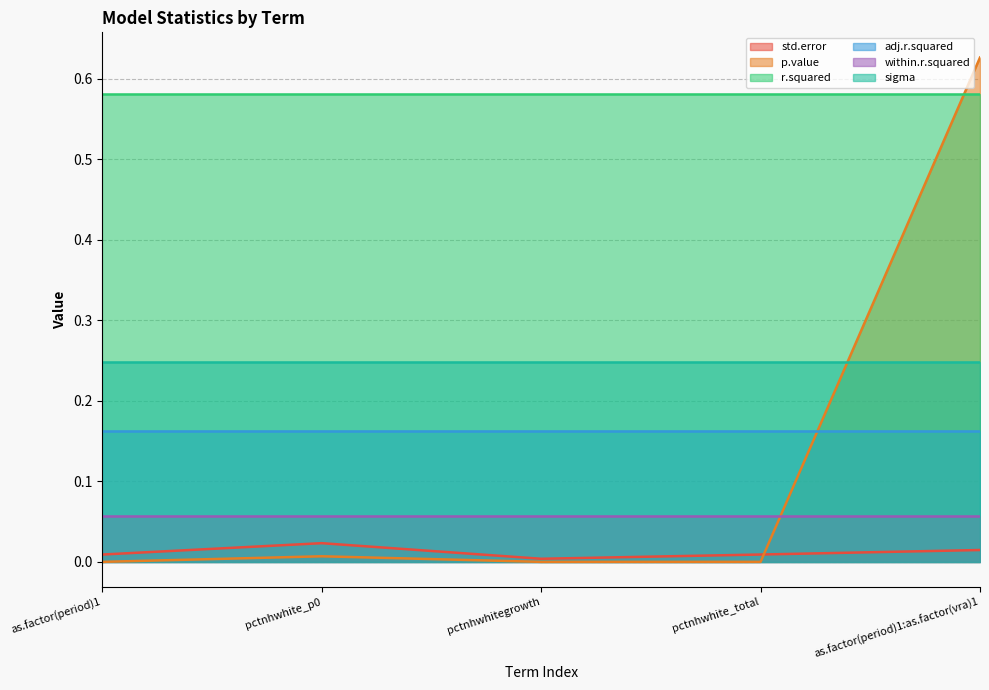

What is the total value across all series at pctnhwhite_total?

1.1